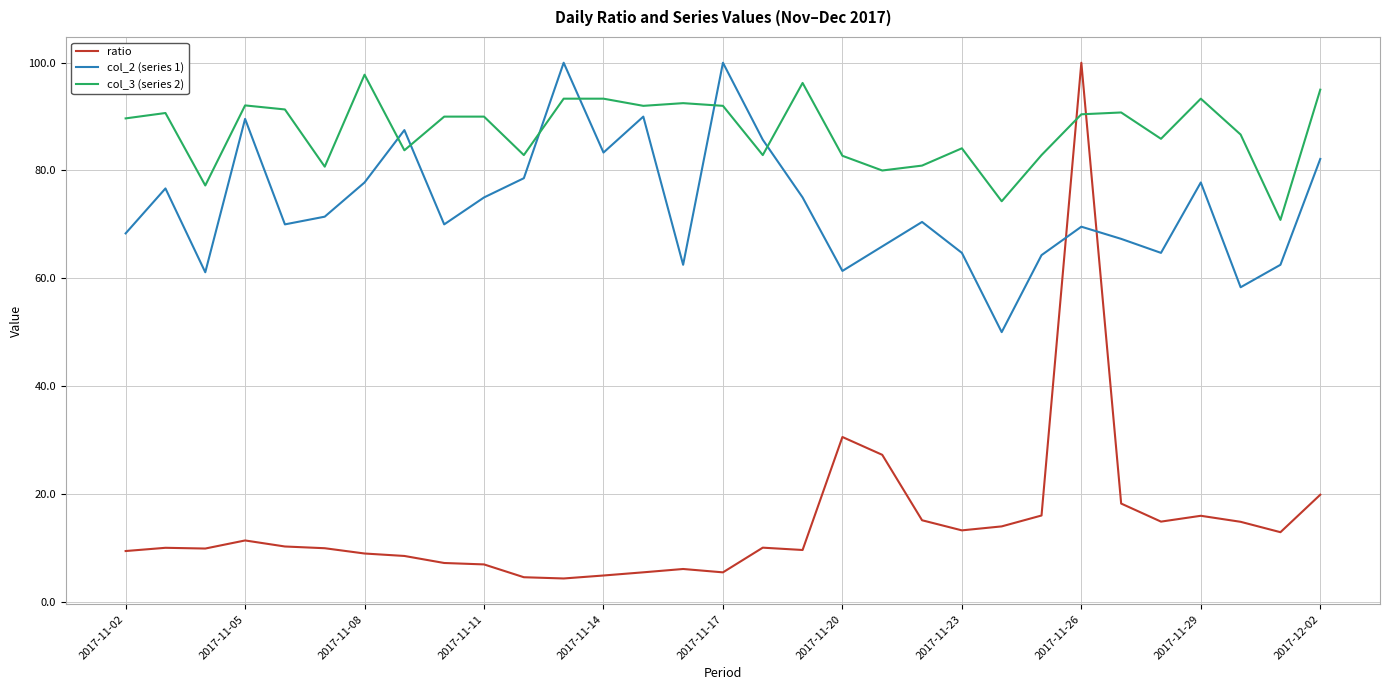

Which series ends up on top after the final intersection of col_3 (series 2) and ratio?

col_3 (series 2)